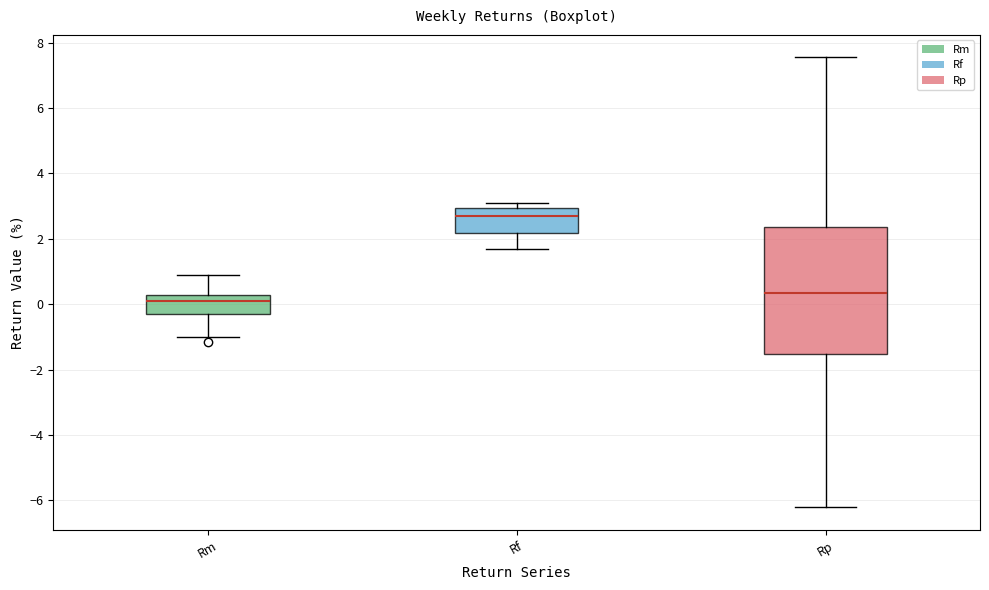

Which box has the highest median line?

Rf